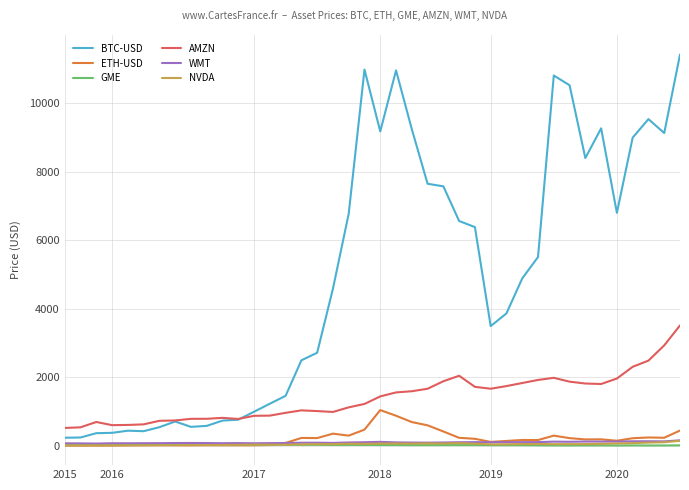

In BTC-USD, how many points are higher than both neighbors (excluding endpoints)?

7